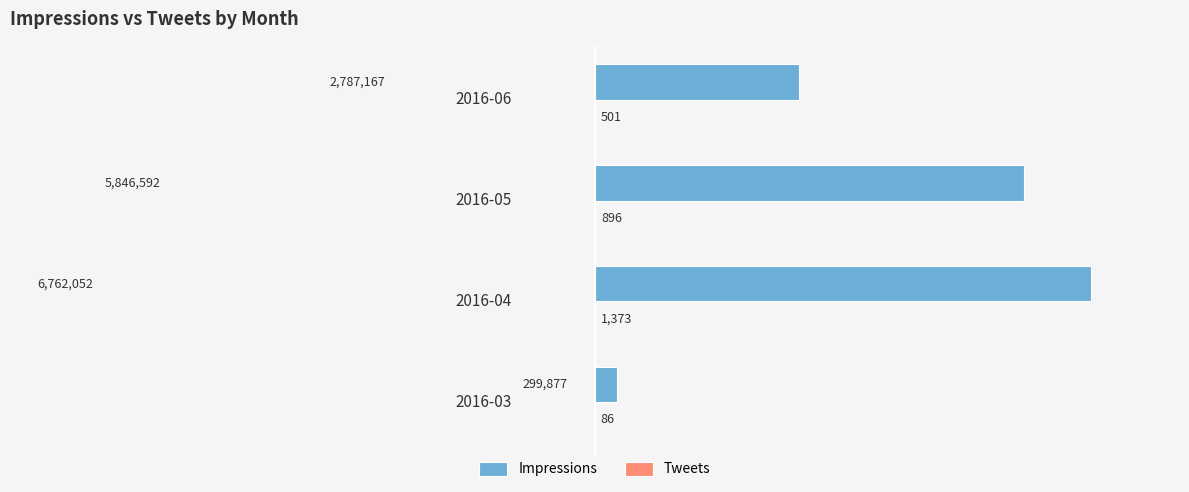

True or false: Impressions has a value of 2787167 at 2016-06.

True